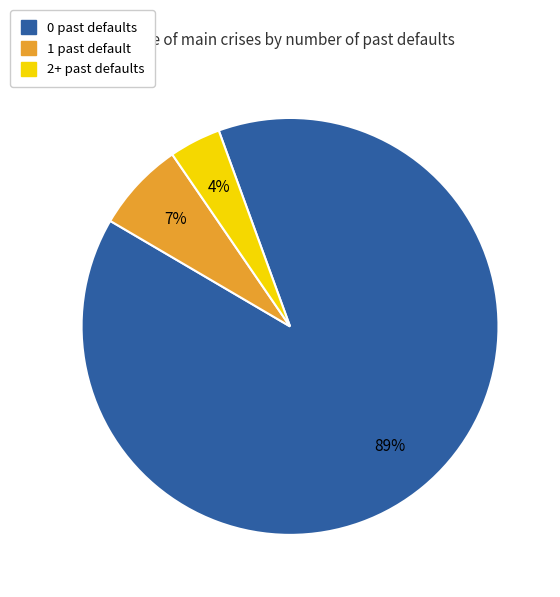

Is there a majority slice in this chart?

Yes